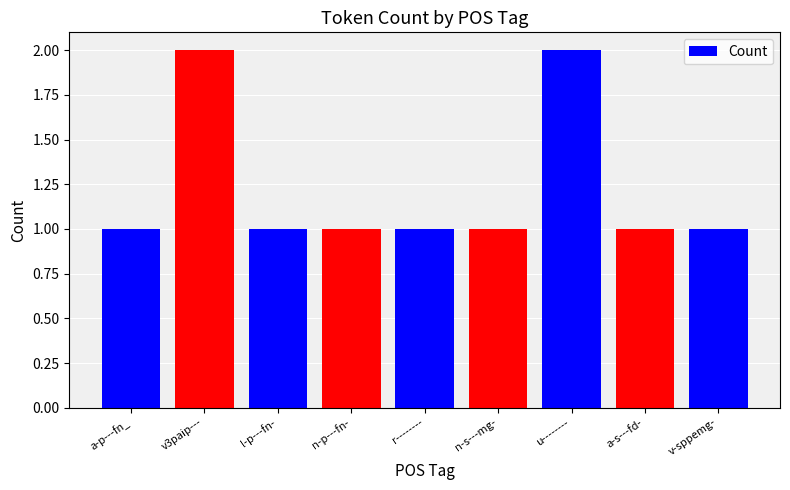

What is the label of the 4th bar from the left?

n-p---fn-